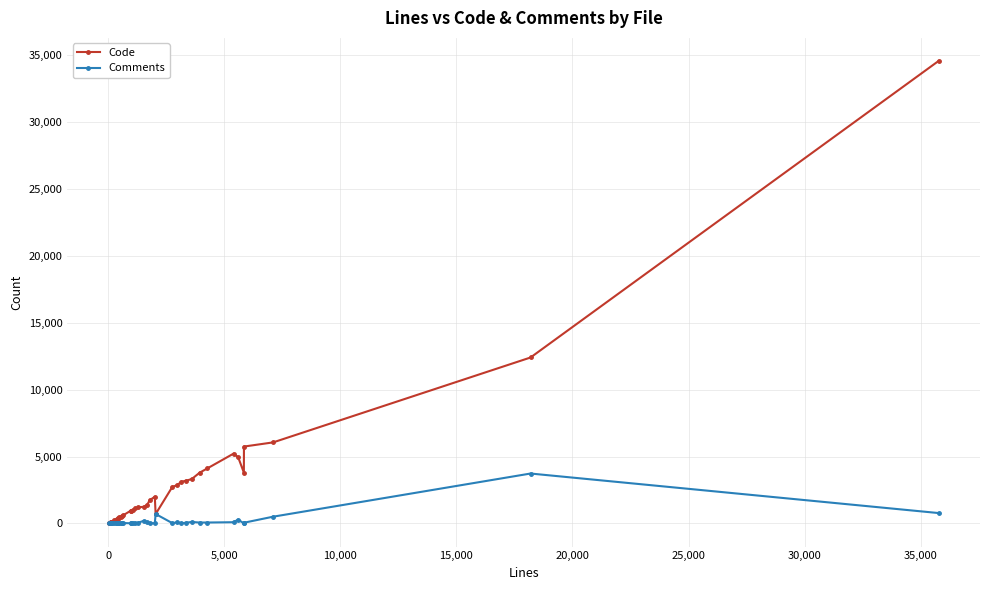

What is the value of the Code point at the 17th from the left?

952